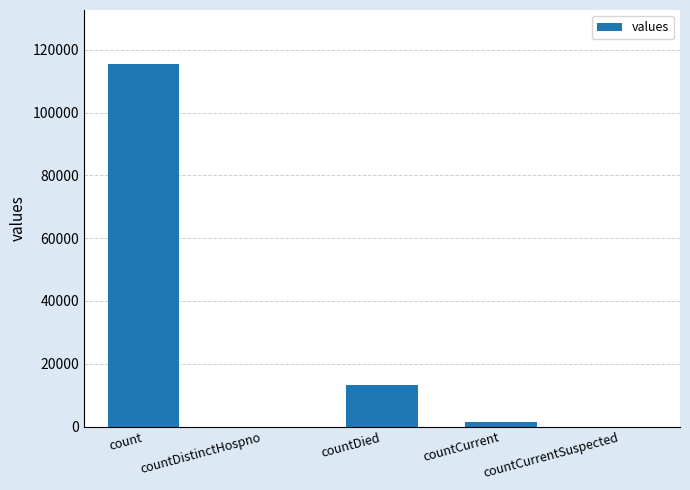

True or false: the data shows 51925 at countCurrentSuspected.

False